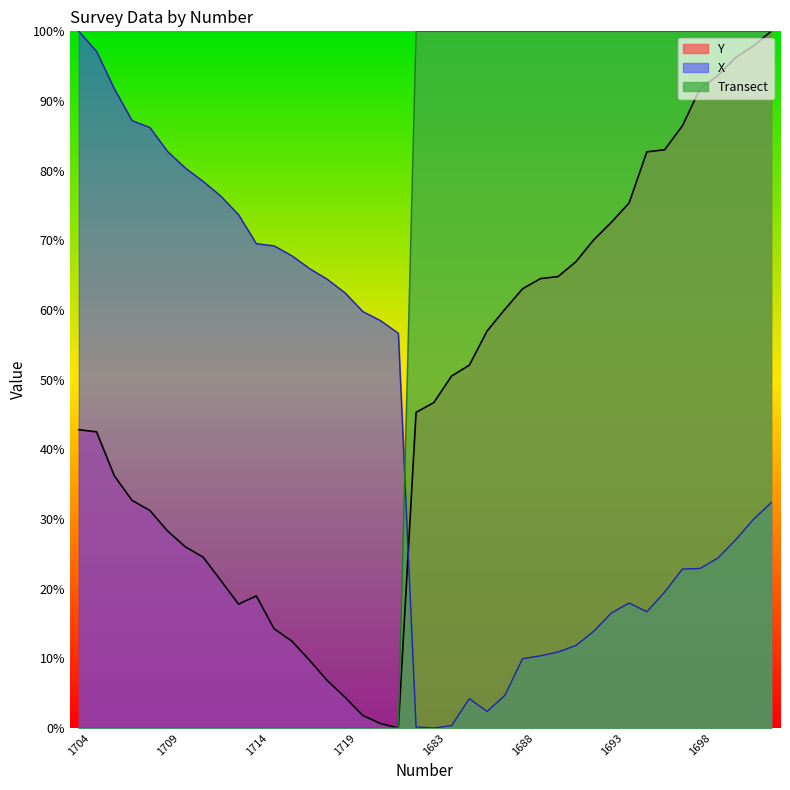

What position from the right is 1684?

19